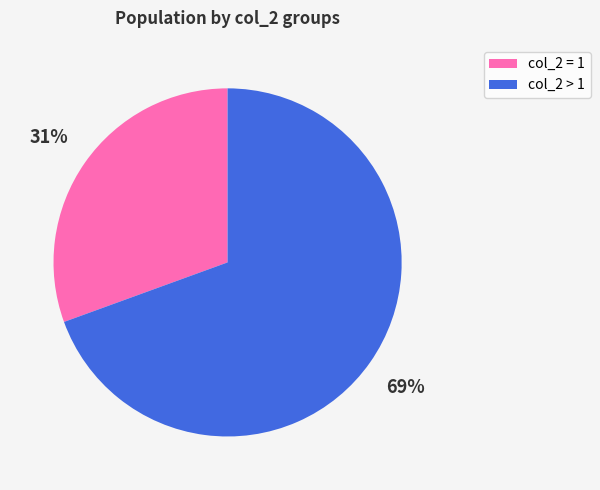

To the nearest percent, what is the average slice percentage?

50%